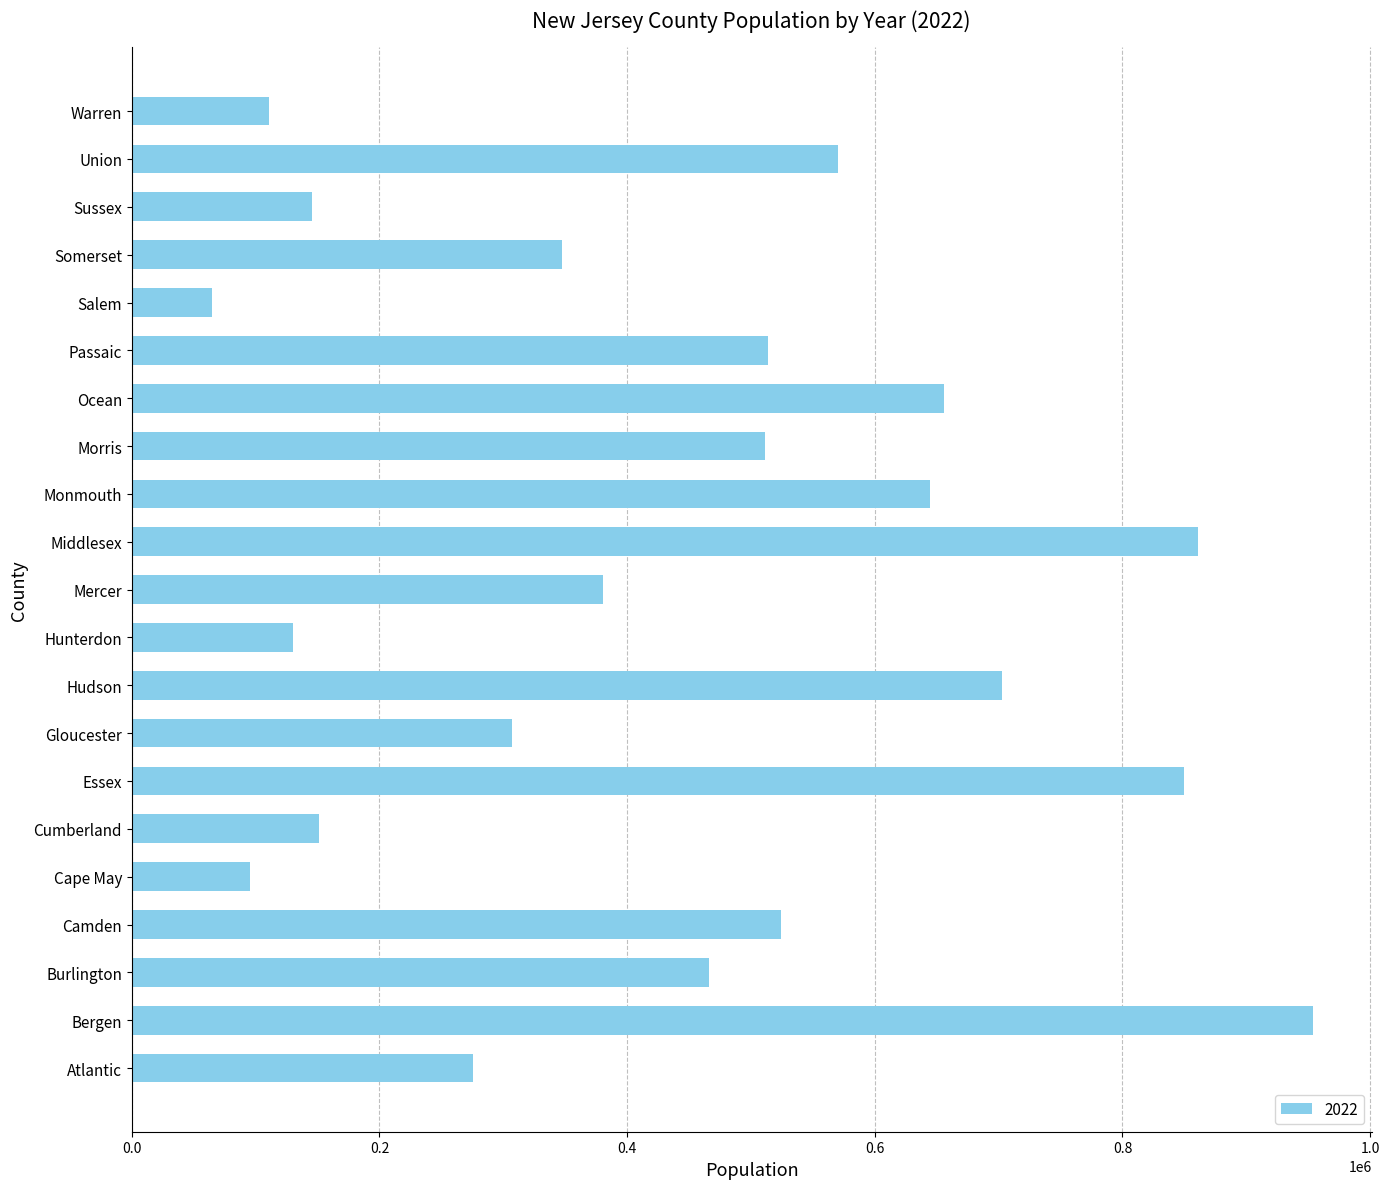

Read the value at Salem, to the nearest 10.

65160